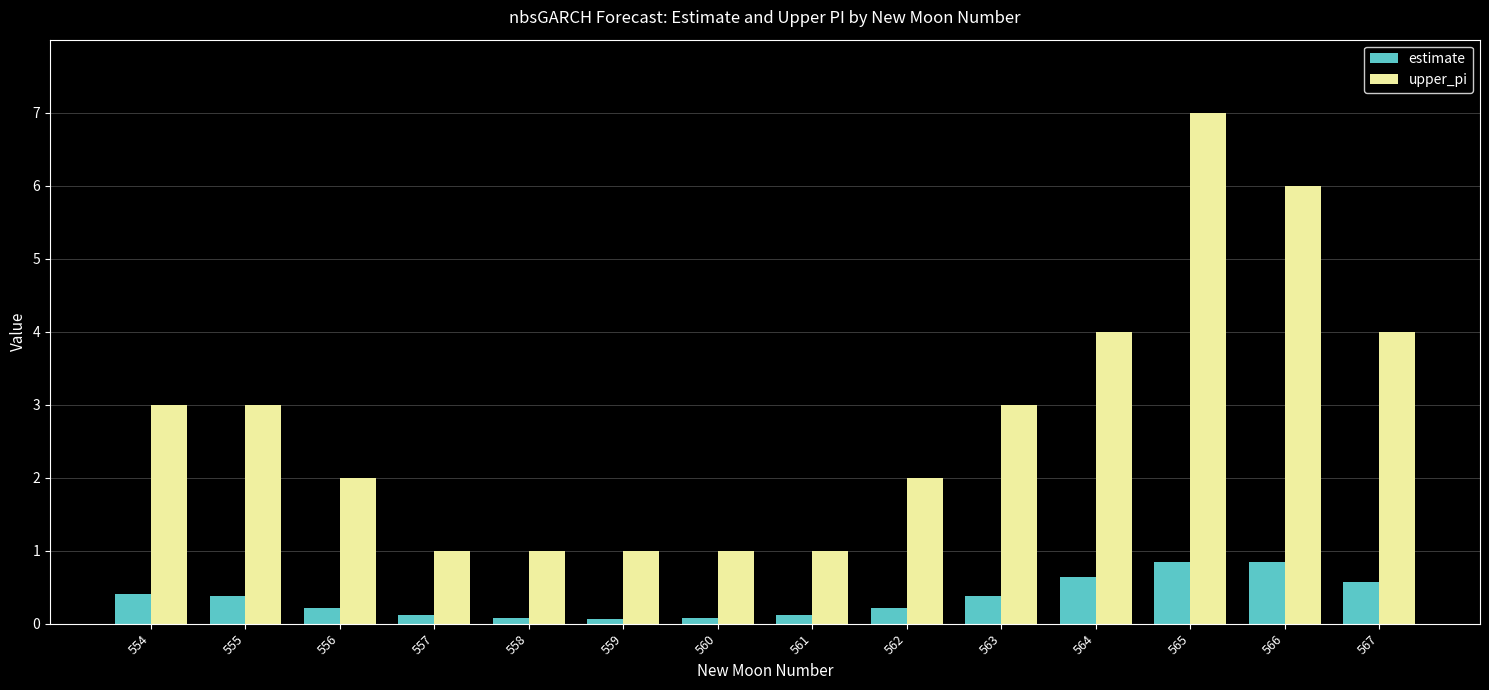

The upper_pi series shows 2.5 at 564. True or false?

False